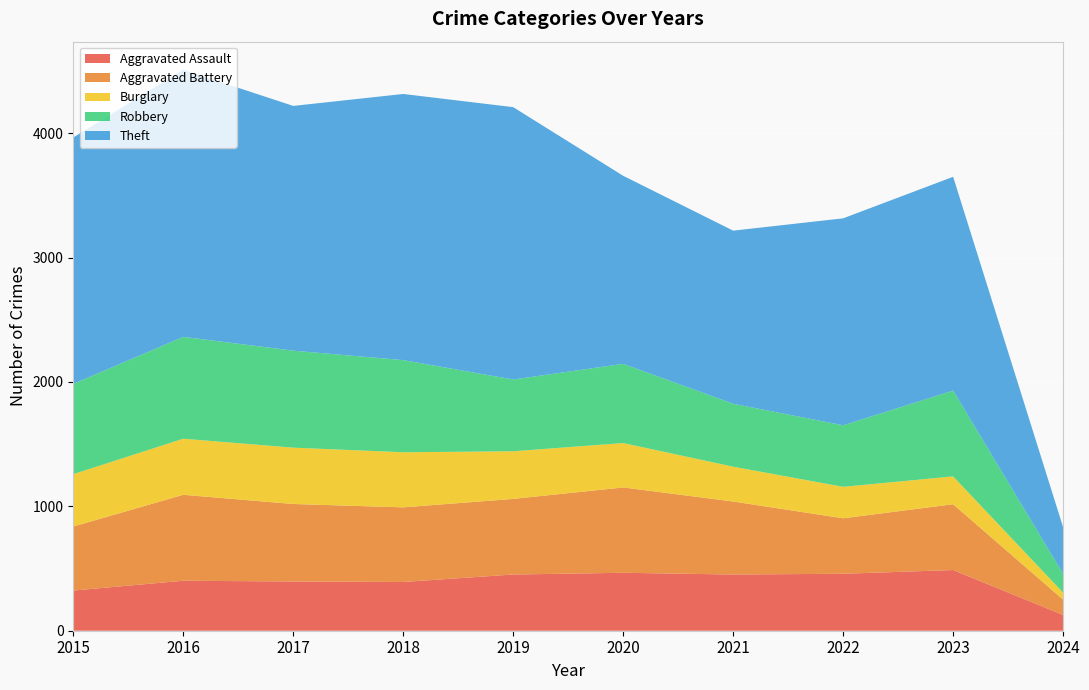

Reading left to right, extract all data points from this chart.

Aggravated Assault: 2015=323	2016=402	2017=396	2018=392	2019=452	2020=466	2021=452	2022=458	2023=488	2024=127
Aggravated Battery: 2015=515	2016=691	2017=623	2018=600	2019=608	2020=686	2021=587	2022=446	2023=529	2024=123
Burglary: 2015=421	2016=451	2017=453	2018=443	2019=383	2020=357	2021=280	2022=253	2023=224	2024=56
Robbery: 2015=726	2016=819	2017=780	2018=741	2019=577	2020=637	2021=506	2022=495	2023=690	2024=151
Theft: 2015=1981	2016=2148	2017=1968	2018=2140	2019=2190	2020=1512	2021=1392	2022=1664	2023=1719	2024=375